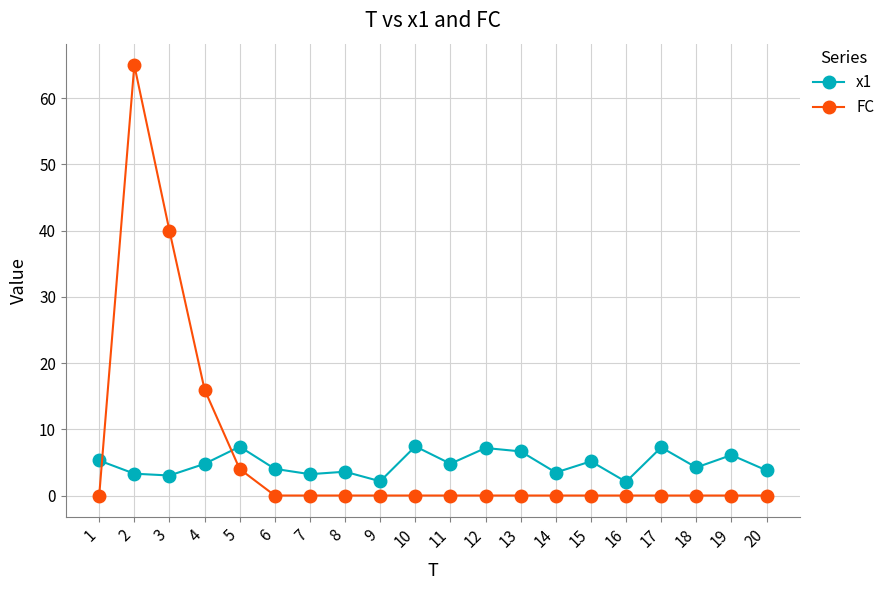

List the series in order of their overall mean, lowest first.

x1, FC